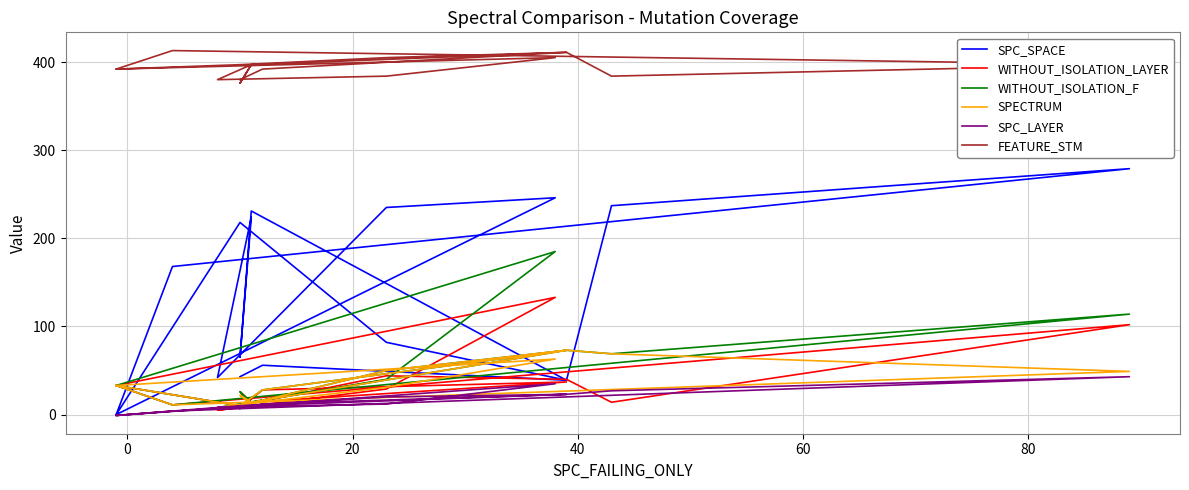

What is the average value of the SPC_LAYER series?

15